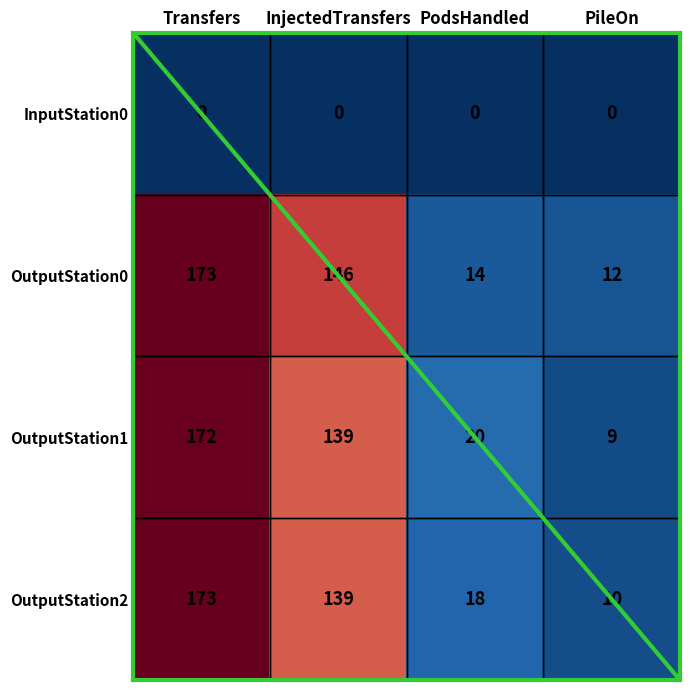

What is the difference between the second highest and second lowest values in the OutputStation0 series?

132